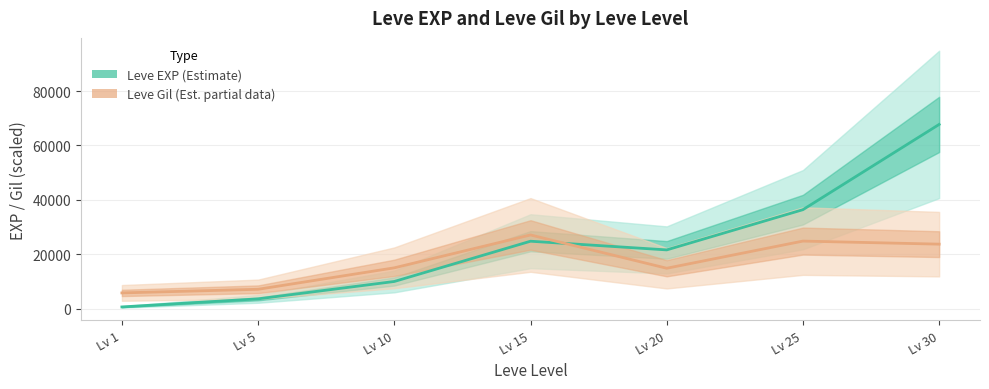

Which has a higher value, Lv 20 or Lv 30?

Lv 30